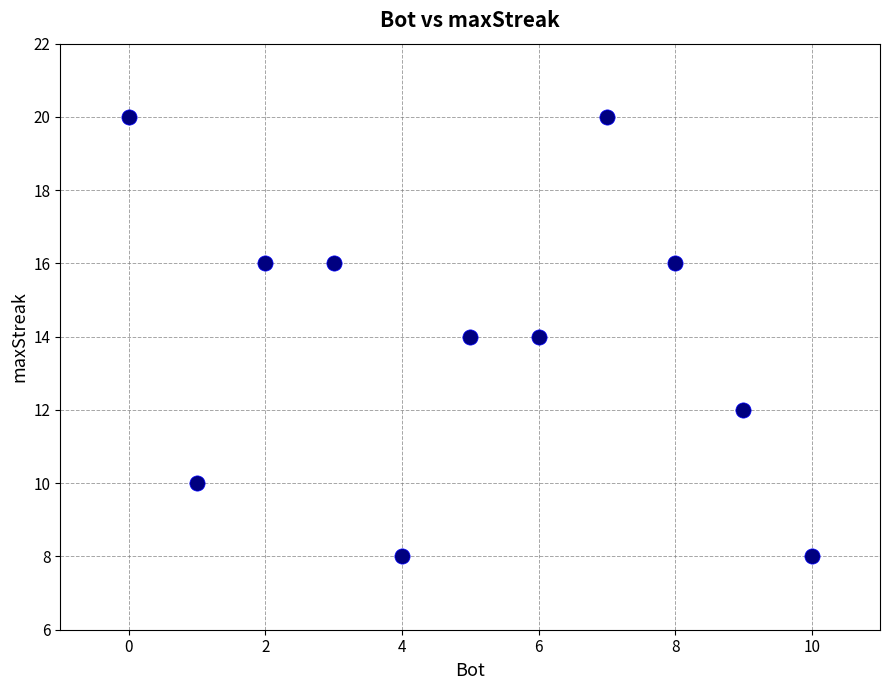

What is the range of Y values (max minus min)?

12